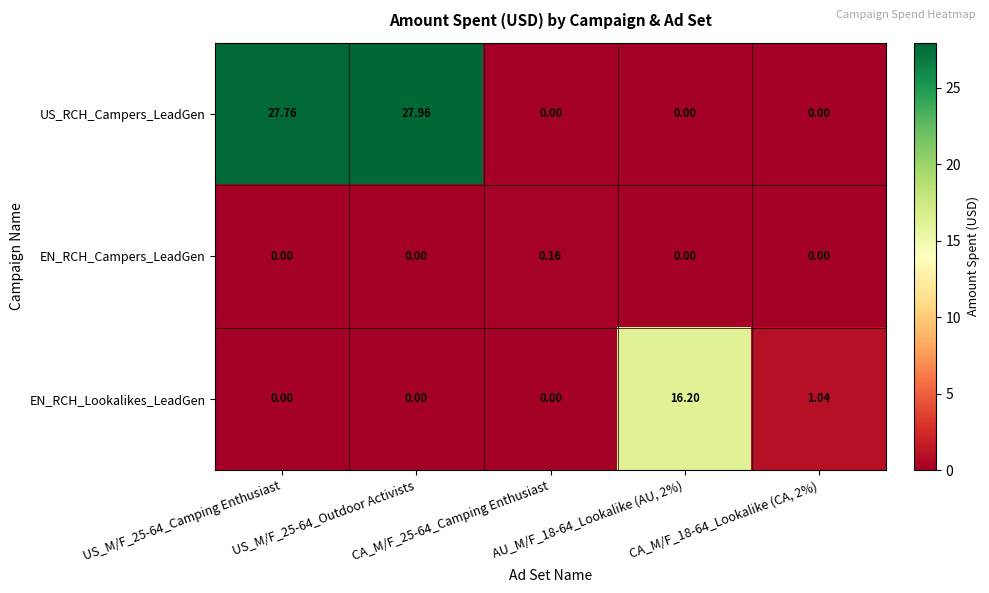

List the series in order of their overall mean, highest first.

US_RCH_Campers_LeadGen, EN_RCH_Lookalikes_LeadGen, EN_RCH_Campers_LeadGen